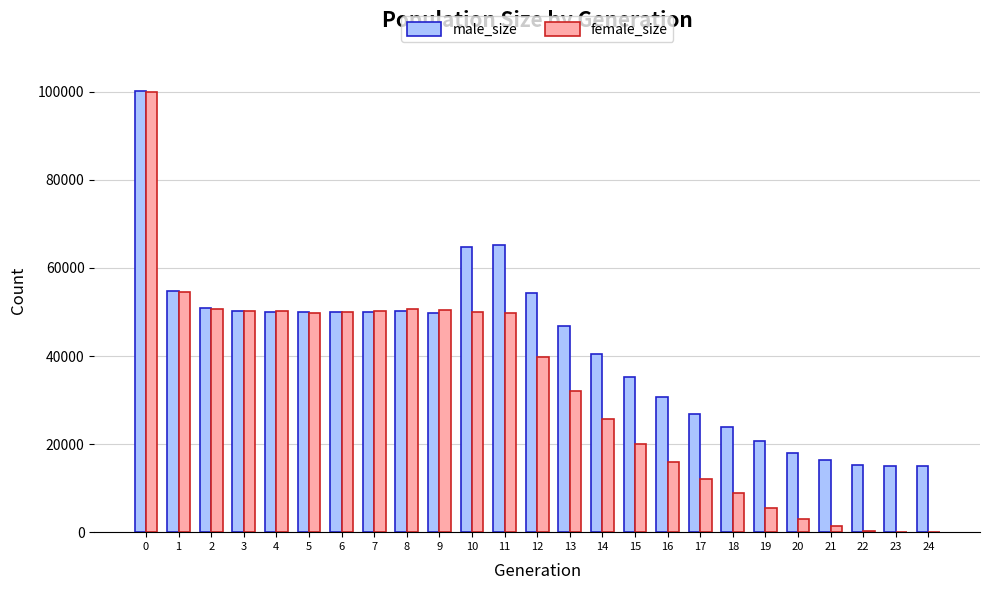

What is the maximum value shown in the chart?

100225